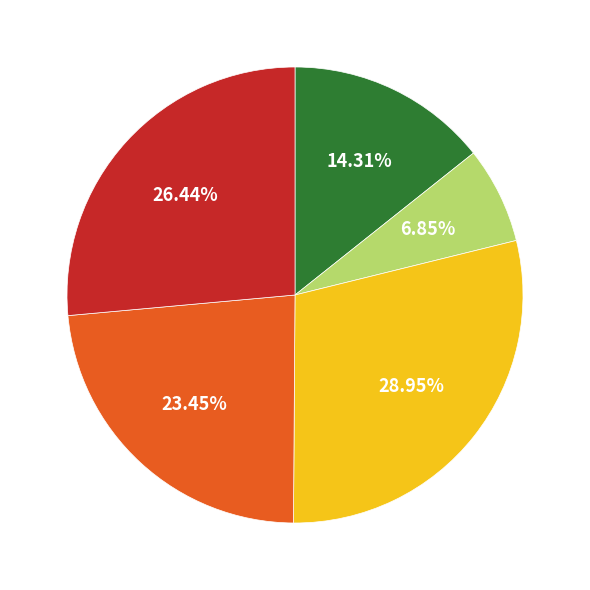

Count the number of slices in the pie.

5